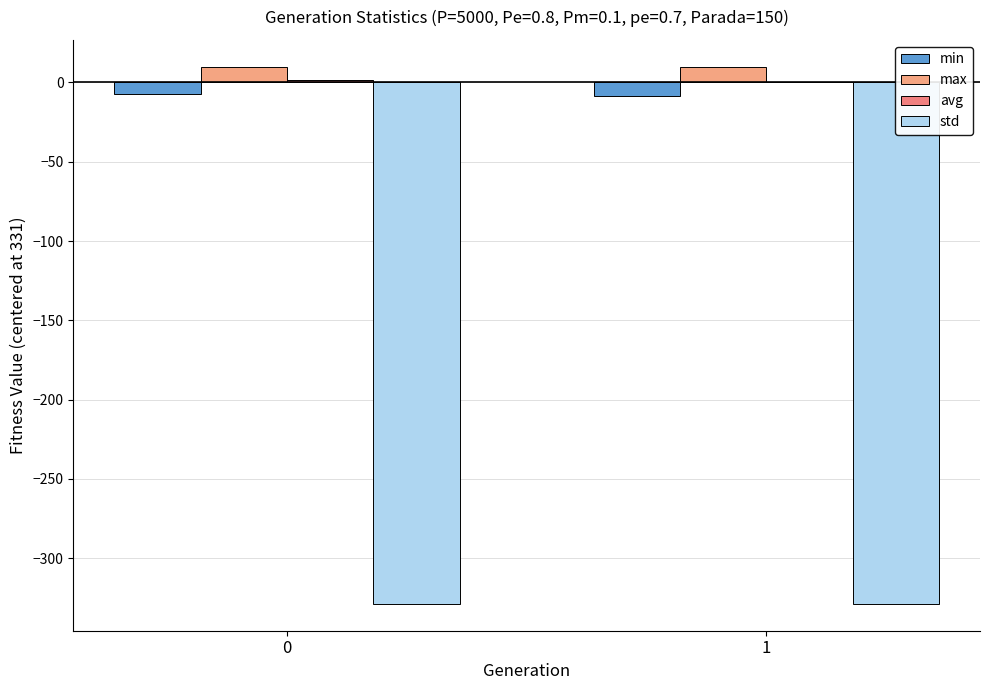

True or false: min has a value of -13.9 at 1.

False